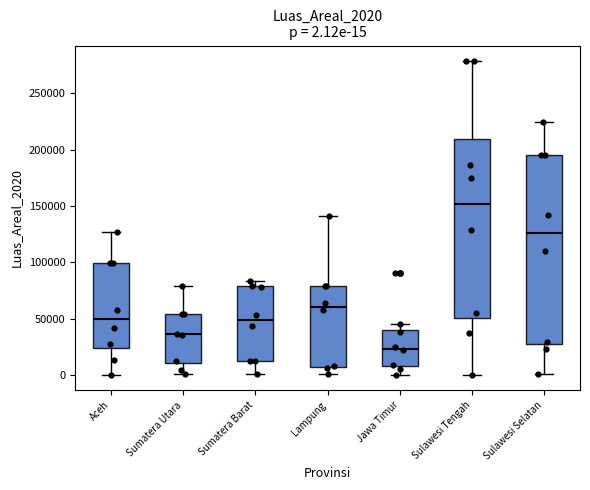

Which box has the lowest median line?

Jawa Timur